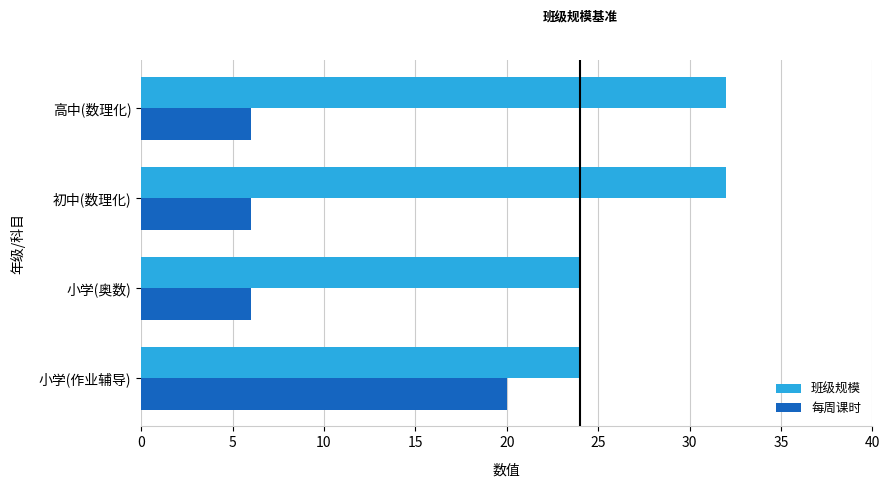

True or false: 班级规模 has a value of 32 at 高中(数理化).

True